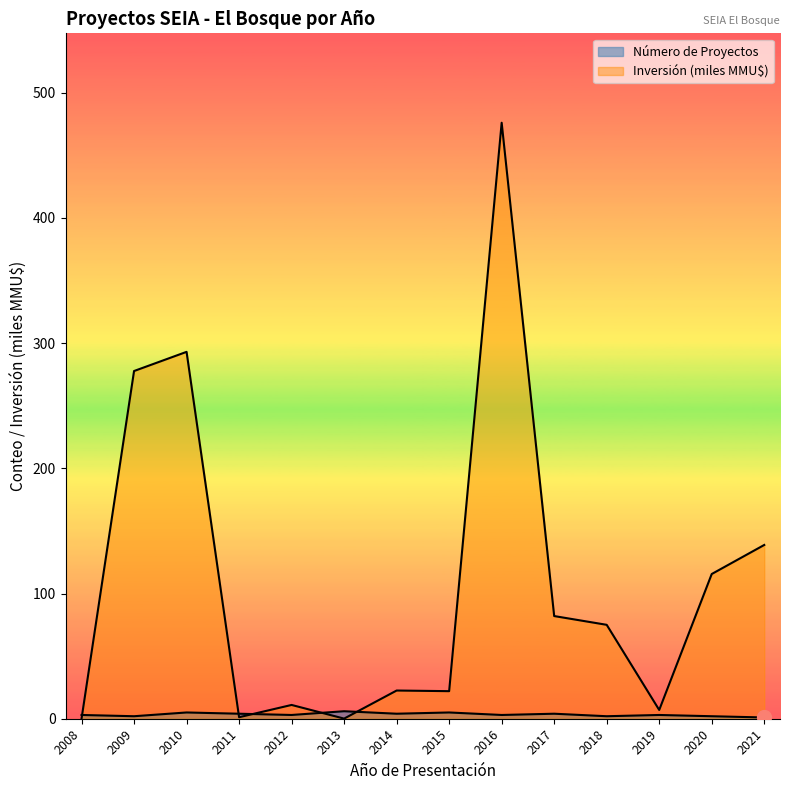

List the series in order of their overall mean, highest first.

Inversión (MMU$), Número de Proyectos